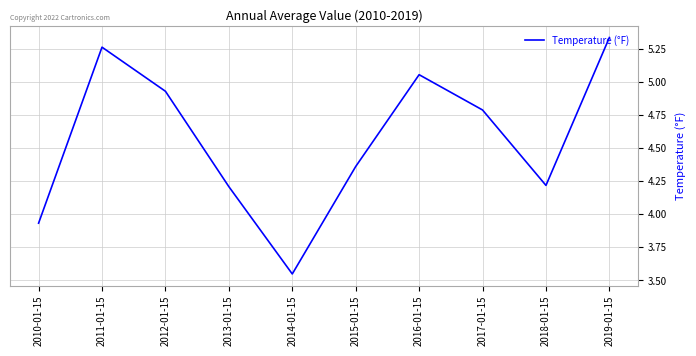

What is the difference between the values at 2012-01-15 and 2010-01-15?

1.0